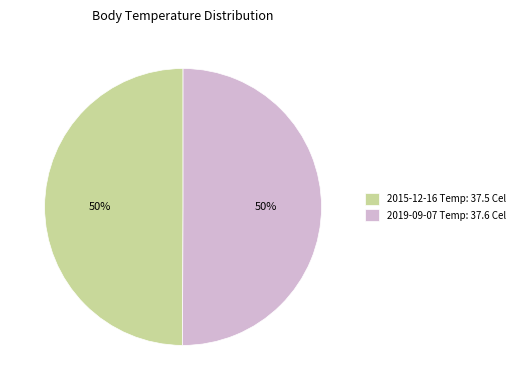

How many segments does this pie chart have?

2